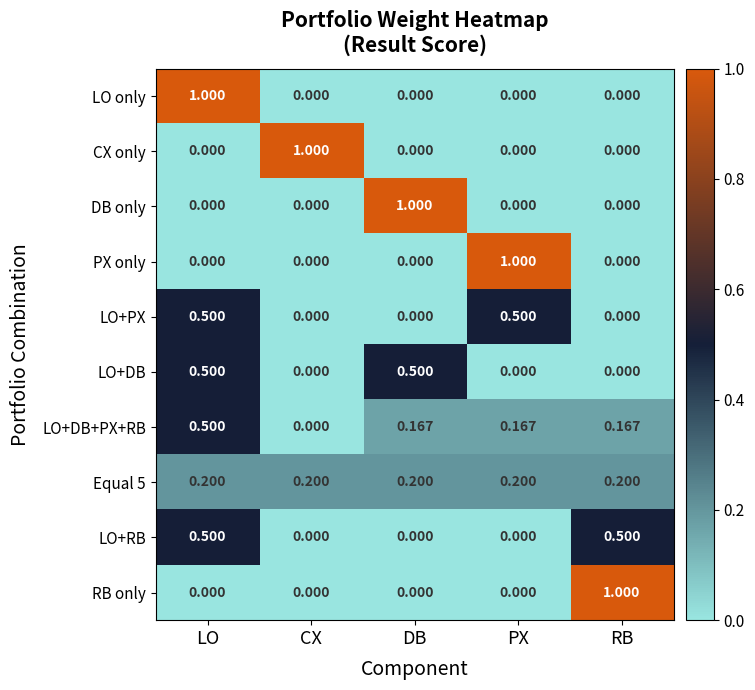

How many distinct data groups are displayed?

10